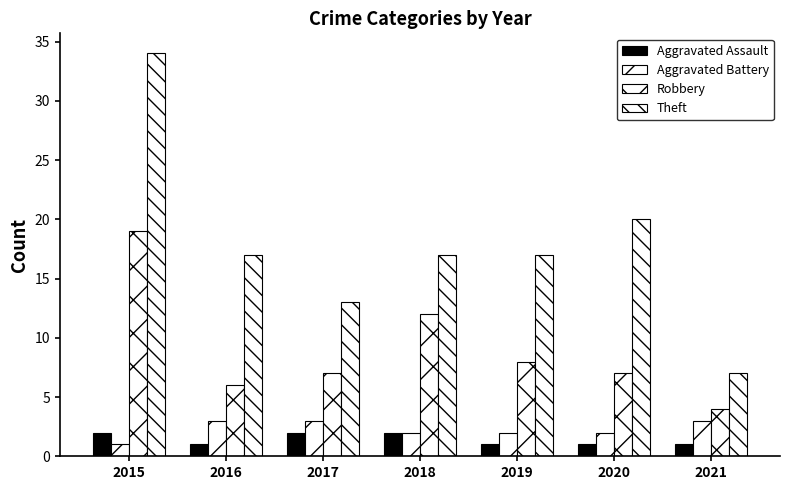

At which label does Aggravated Battery first exceed 2?

2016